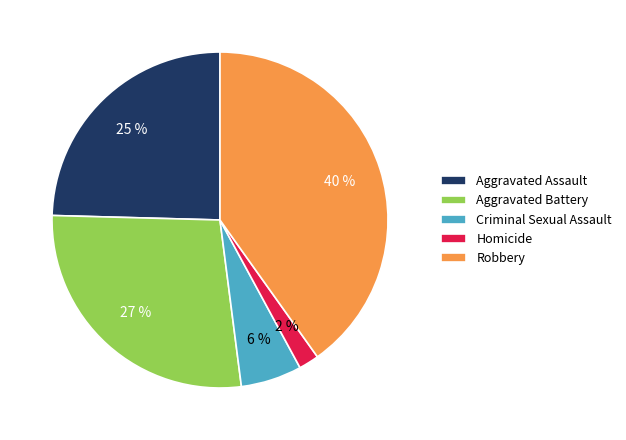

Is it true that Criminal Sexual Assault is 6% of the pie?

True